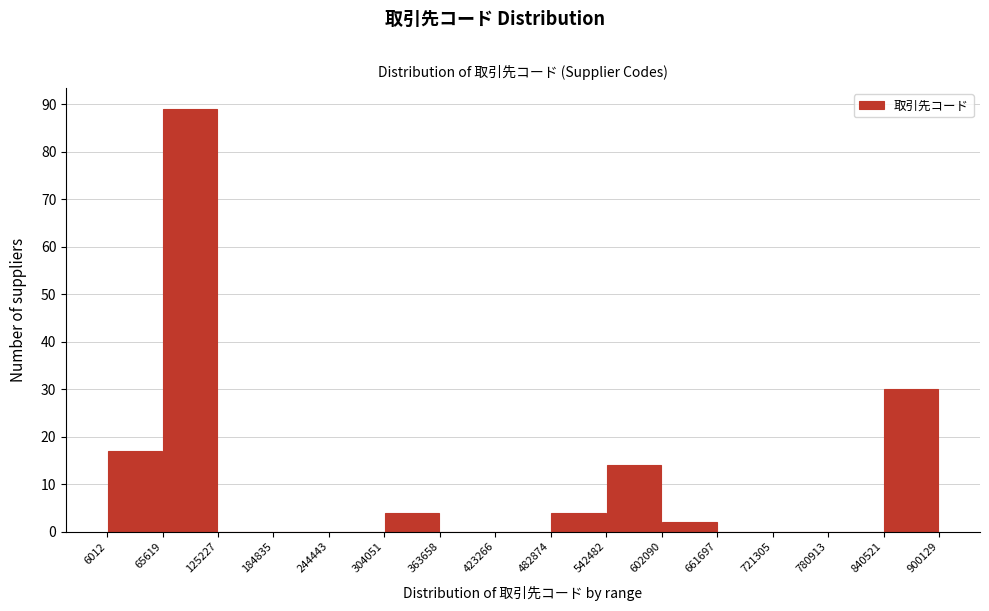

Which range on the x-axis has the tallest bar?

65619 to 125227